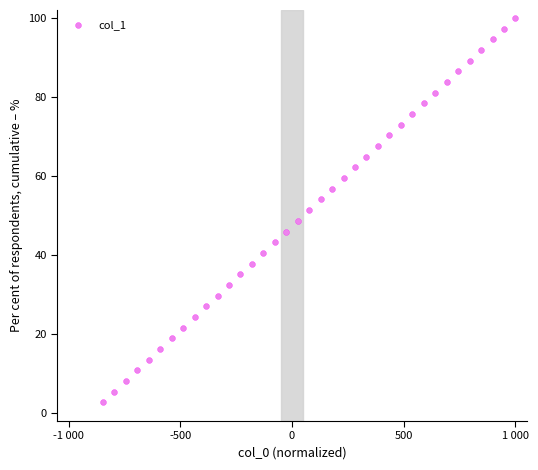

What is the range of Y values (max minus min)?

97.3